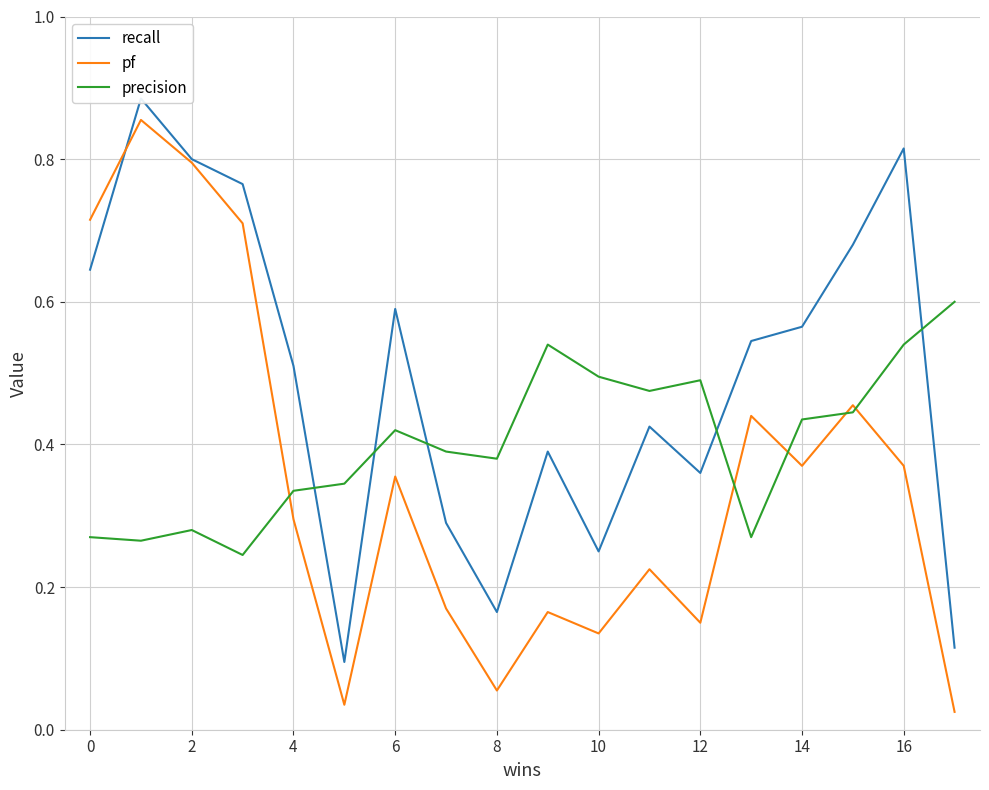

List the series in order of their overall mean, highest first.

recall, precision, pf